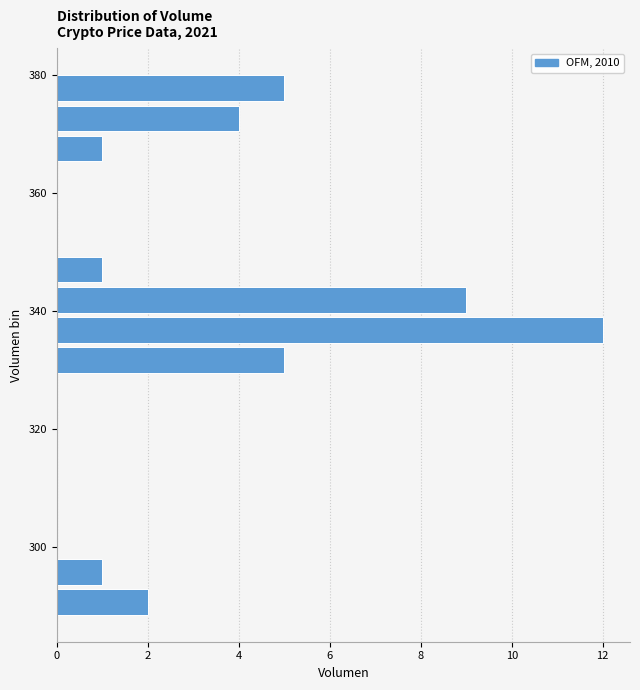

Read against the y-axis, roughly where is the centre of the longest bar?

336